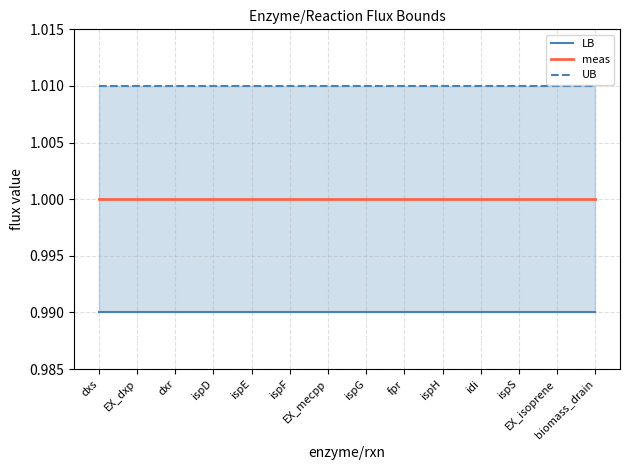

True or false: UB and meas cross at least once.

False